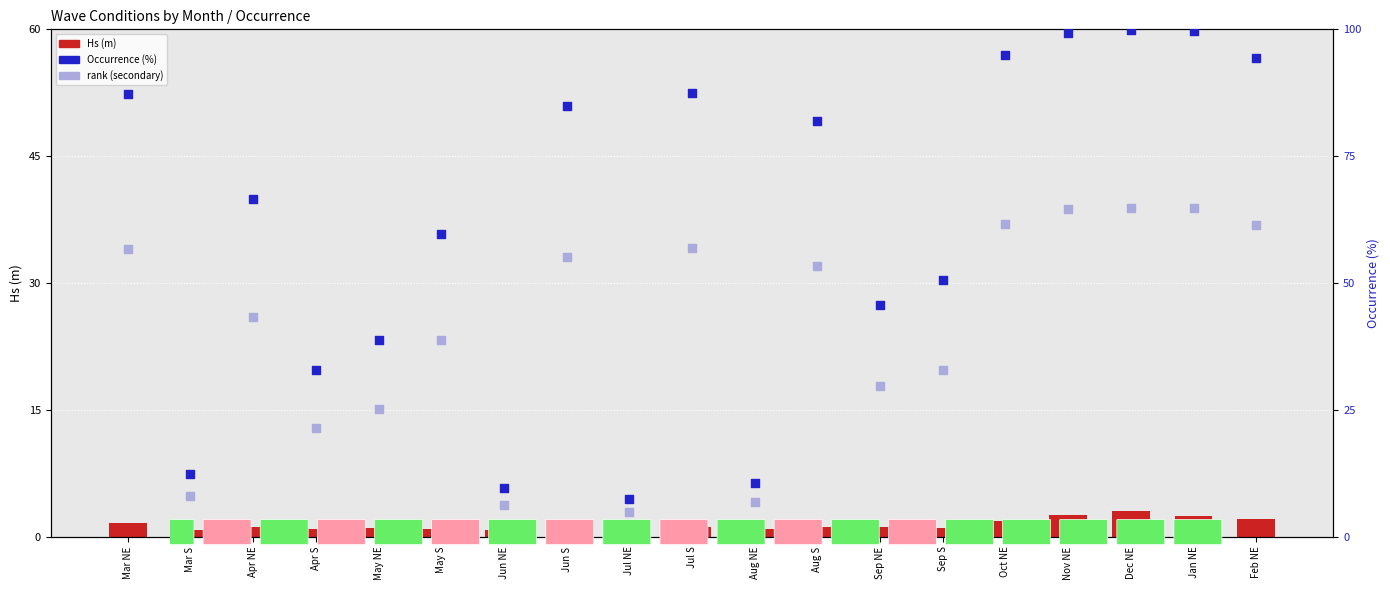

Which series reaches the minimum Y coordinate?

Hs (m)